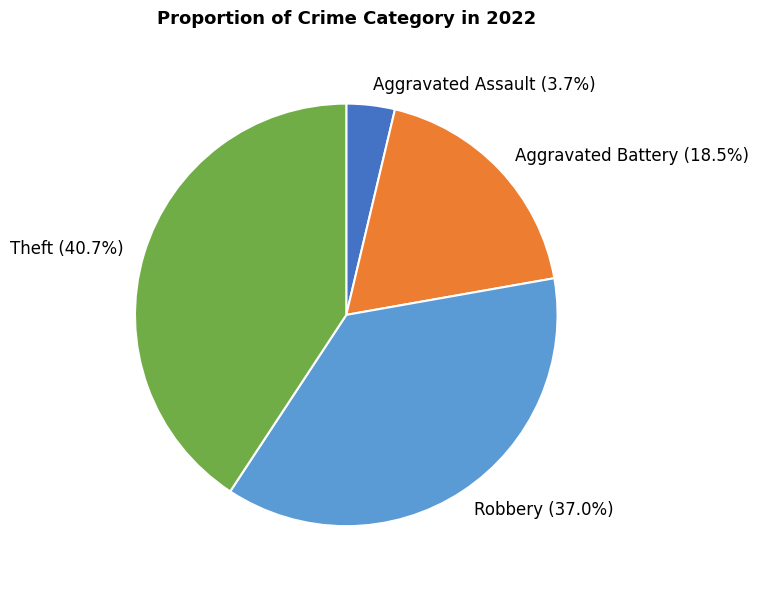

How many segments does this pie chart have?

4